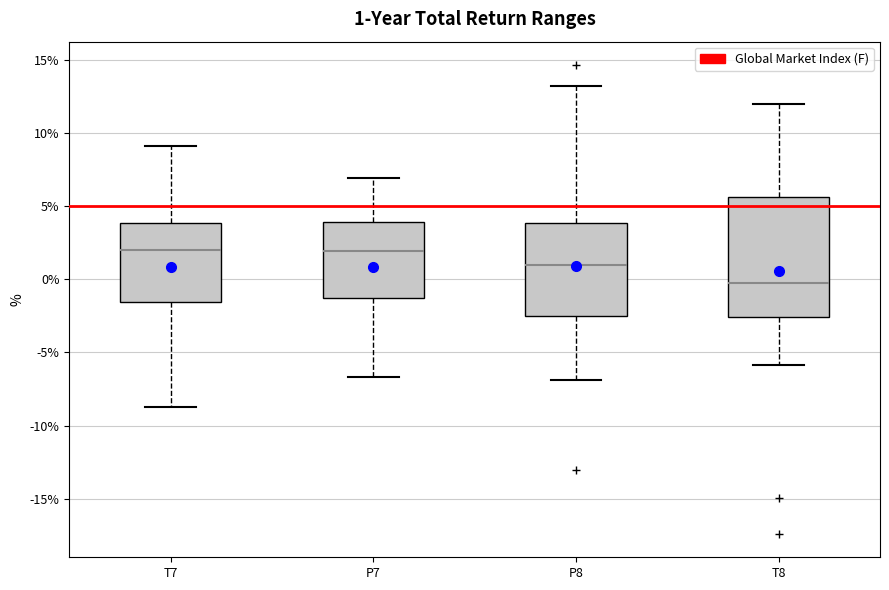

Comparing the boxes themselves (not the whiskers), which one is the tallest?

T8